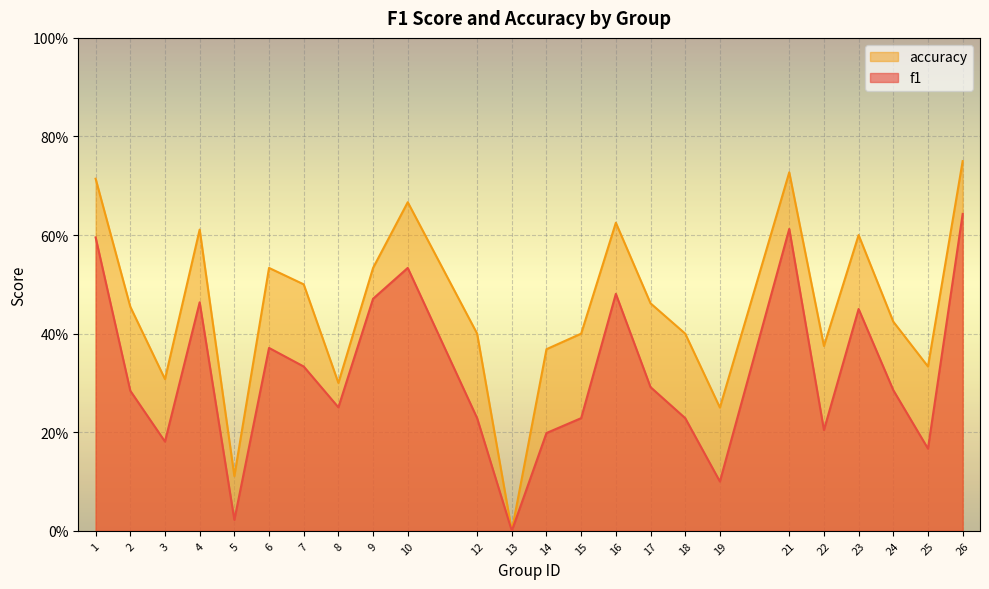

Between 3 and 25, which series saw the biggest shift?

accuracy